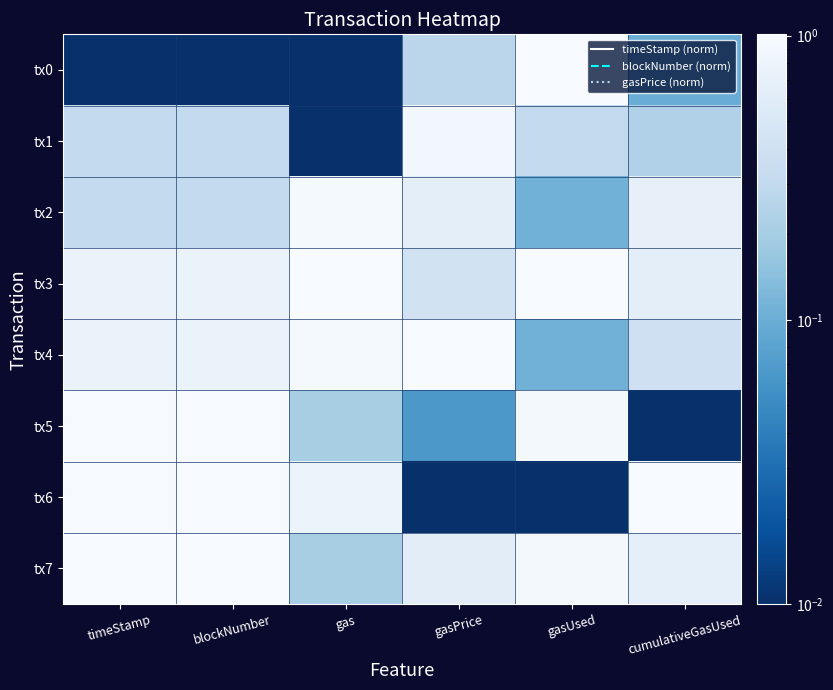

Which has a higher value, timeStamp or gasUsed?

gasUsed